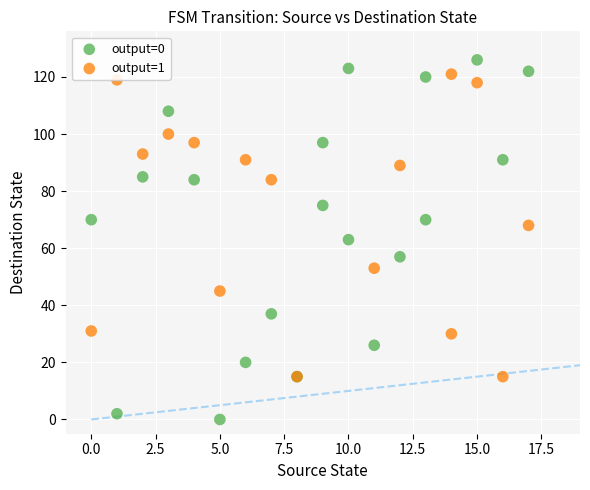

Which series has the largest Y range (max minus min)?

output=0